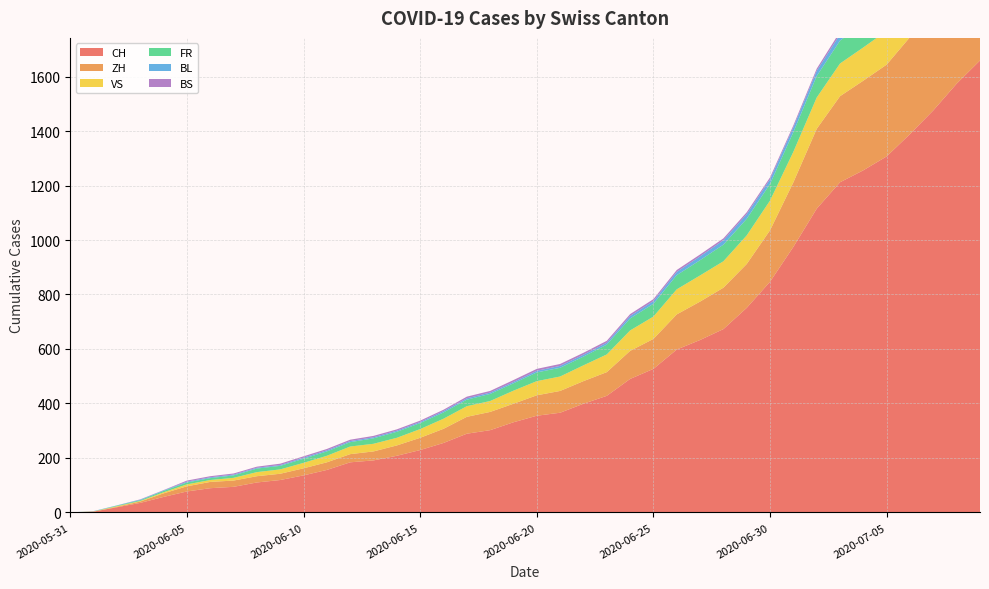

Reading right to left, extract all data points from this chart.

CH: 1659	1574	1476	1389	1307	1256	1212	1115	975	847	751	673	633	598	527	490	428	399	366	355	331	302	289	255	229	208	191	184	156	136	119	110	94	89	77	57	35	19	3	0
ZH: 424	405	382	356	337	329	316	293	237	189	161	152	141	129	110	103	87	83	80	75	68	67	62	52	45	38	33	30	28	26	23	23	23	23	19	13	5	2	0	0
VS: 132	130	130	127	124	122	120	115	112	109	105	97	96	92	82	75	65	58	53	52	48	40	39	37	32	28	28	28	24	20	16	15	10	7	7	4	2	2	1	0
FR: 100	99	96	94	92	87	84	79	72	61	61	61	56	52	47	44	36	32	32	32	27	26	24	23	22	22	20	16	16	15	13	13	9	7	7	5	3	2	0	0
BL: 38	35	32	29	27	27	23	19	18	17	17	16	14	12	10	9	7	7	7	6	5	5	5	5	4	4	4	4	4	4	3	3	3	3	3	2	2	1	1	0
BS: 21	18	15	12	12	11	10	8	7	7	7	7	7	7	7	7	7	7	7	7	7	6	6	5	5	5	5	5	5	5	5	4	4	4	4	1	1	0	0	0